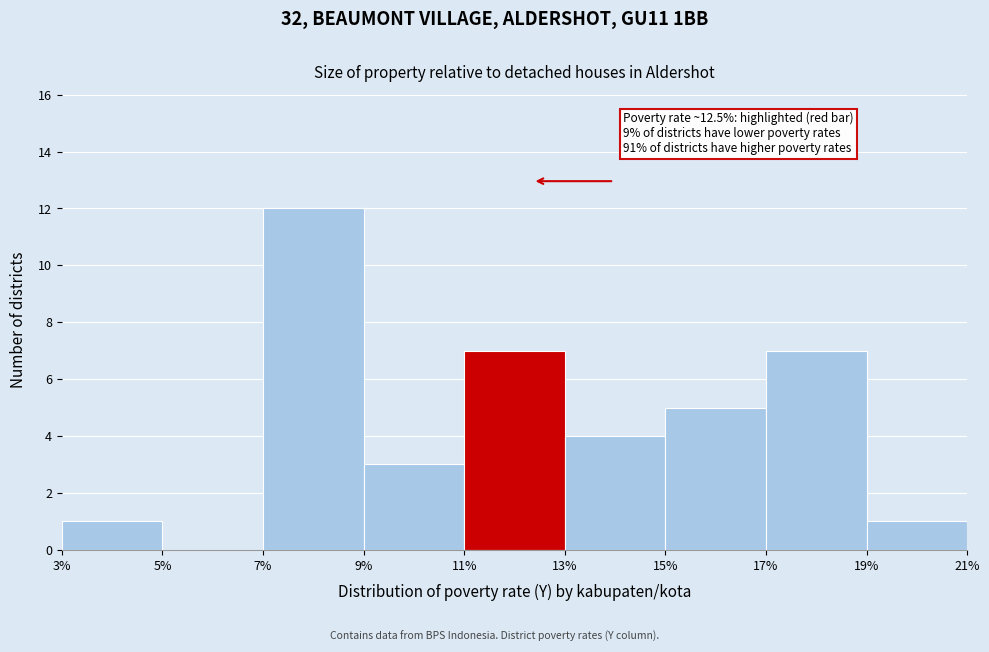

Over which range of the x-axis is the bar tallest?

7% to 9%